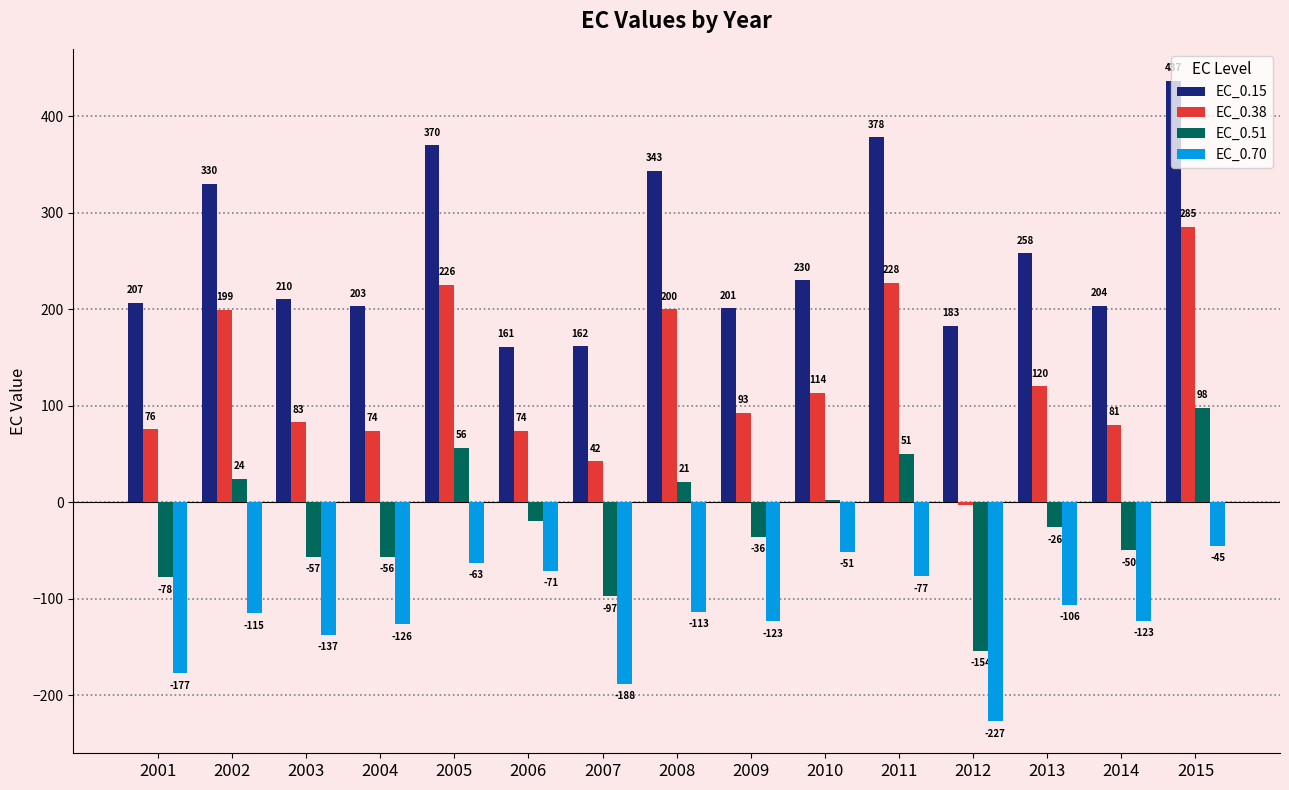

What is the minimum value shown in the chart?

-226.9